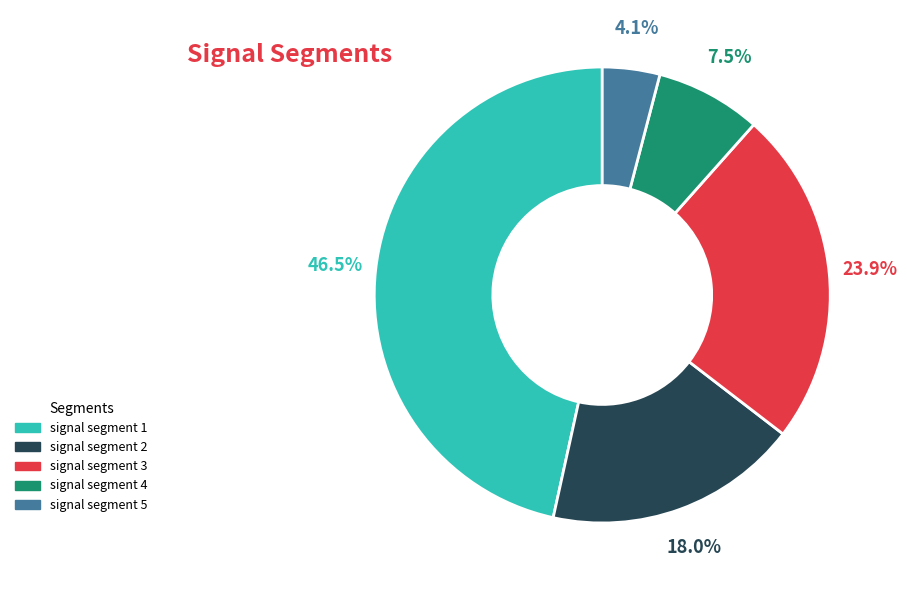

How many slices are in this pie chart?

5